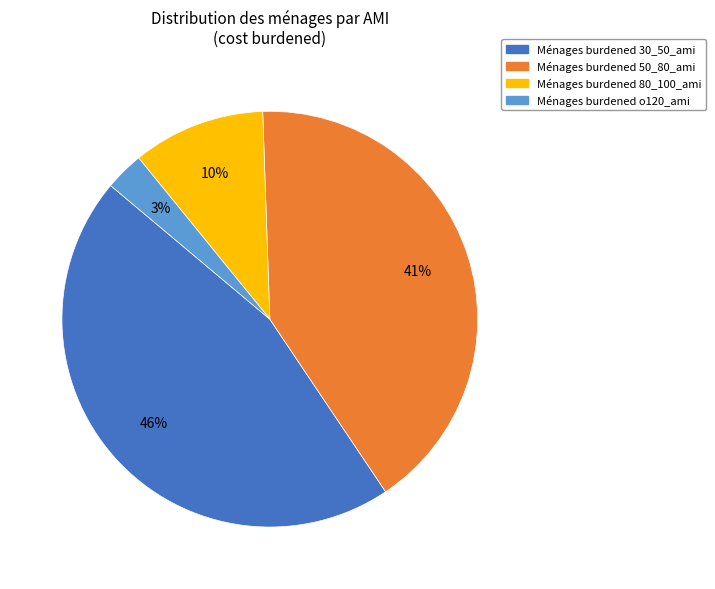

Is there a majority slice in this chart?

No